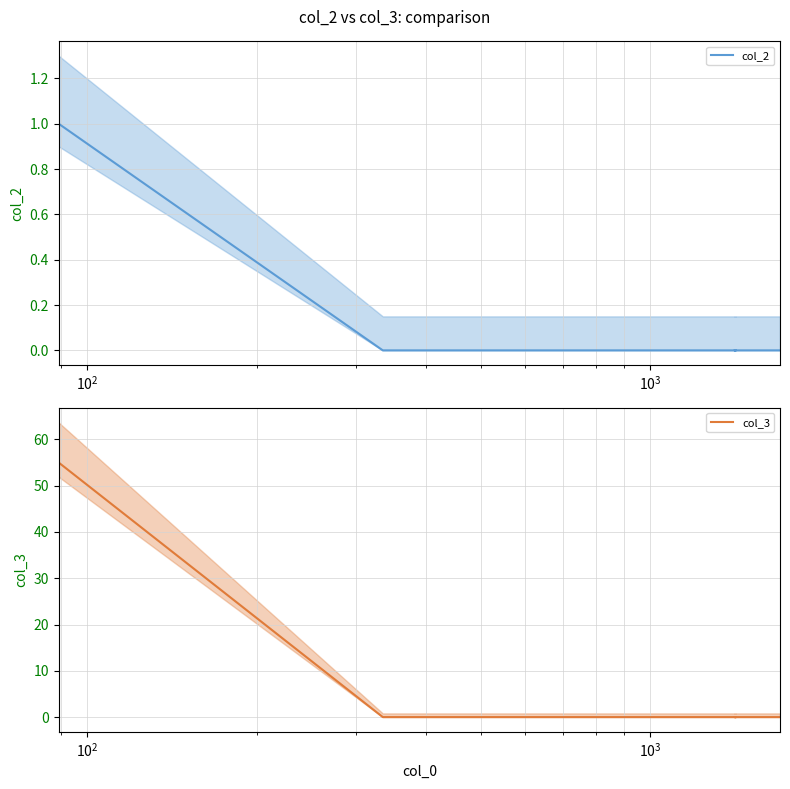

How many categories are shown in the chart?

6